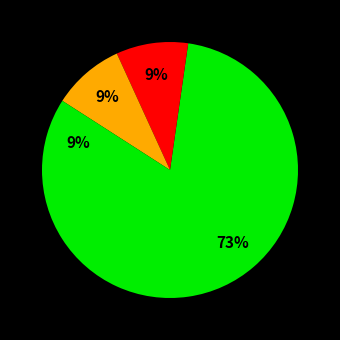

How many segments does this pie chart have?

4